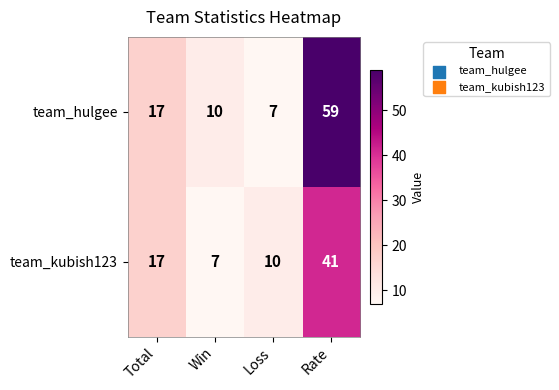

What value does the team_kubish123 series have at Rate, to the nearest 5?

40